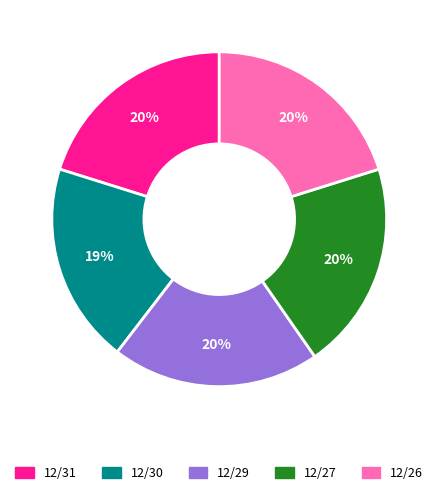

Is the sum of 12/31 and 12/29 greater than half?

No